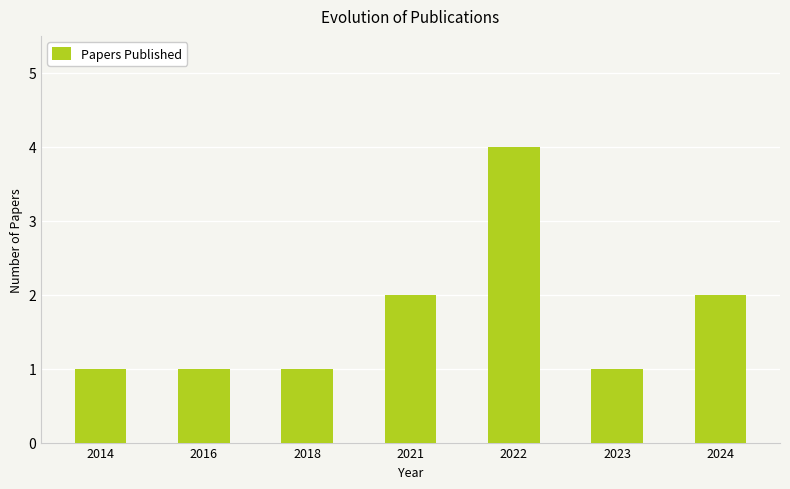

Approximately how many times larger is the value at 2024 compared to 2022?

0.5